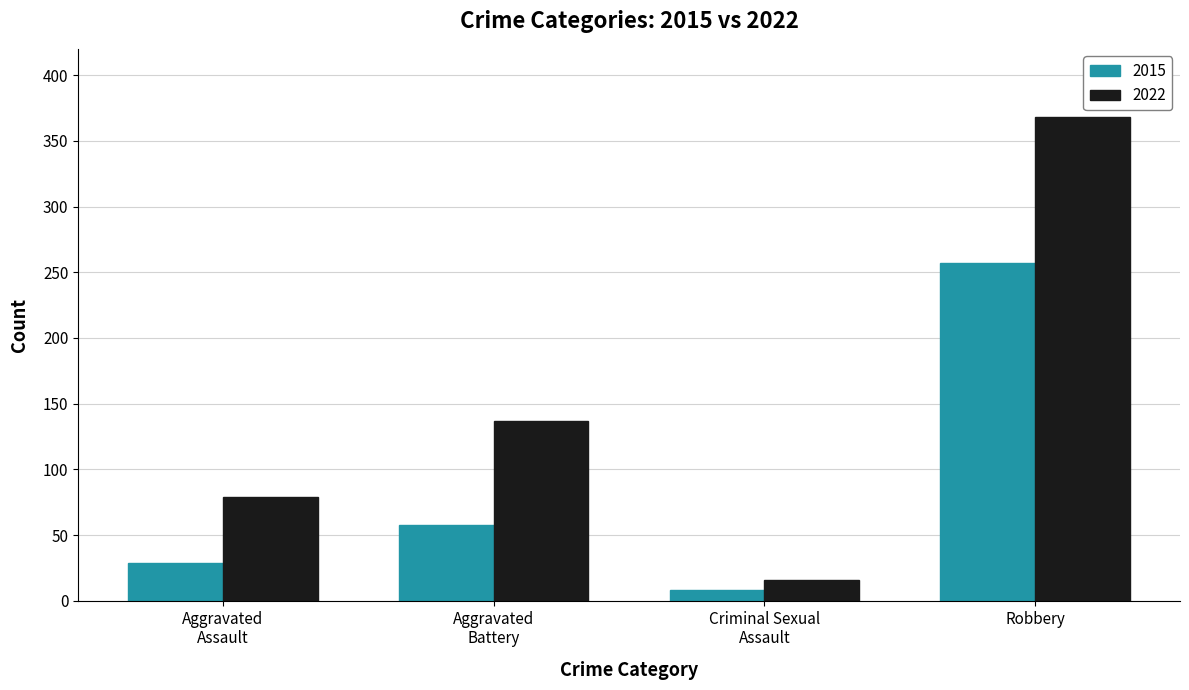

What is the approximate value of 2022 at Robbery, to the nearest 50?

350